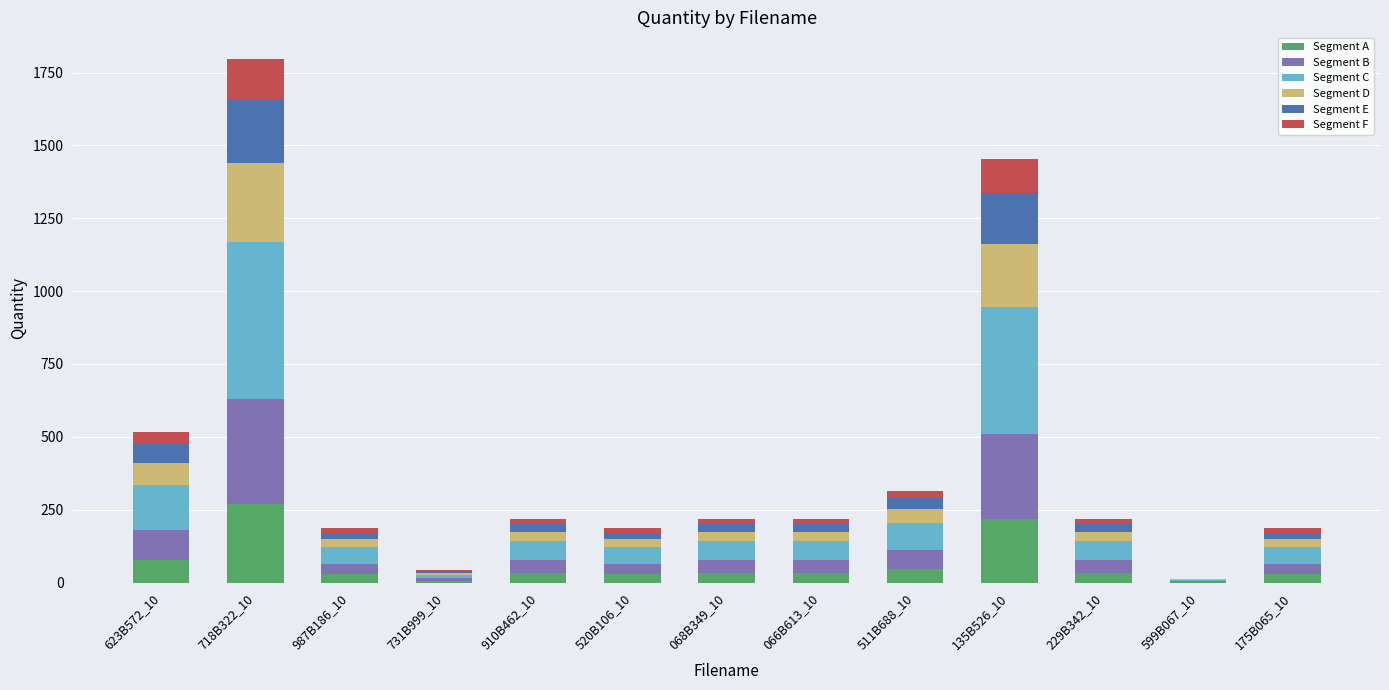

Which category has the highest value in the Segment A series?

718B322_10